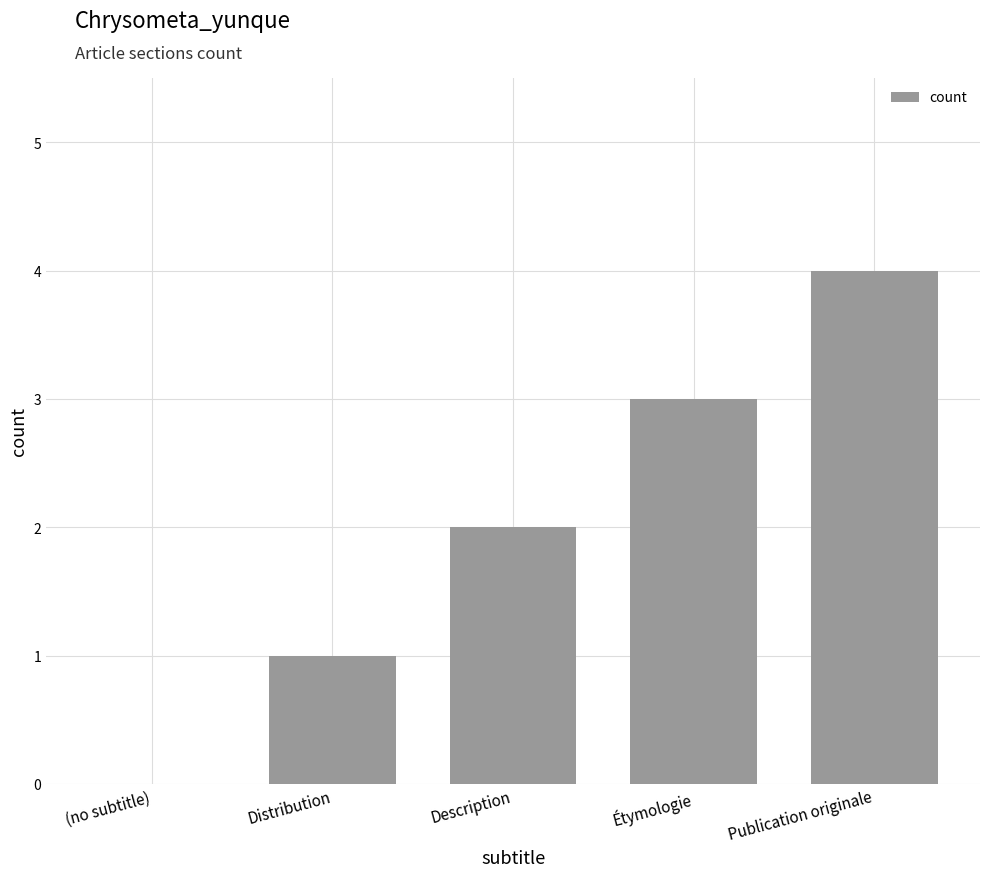

What is the average value?

2